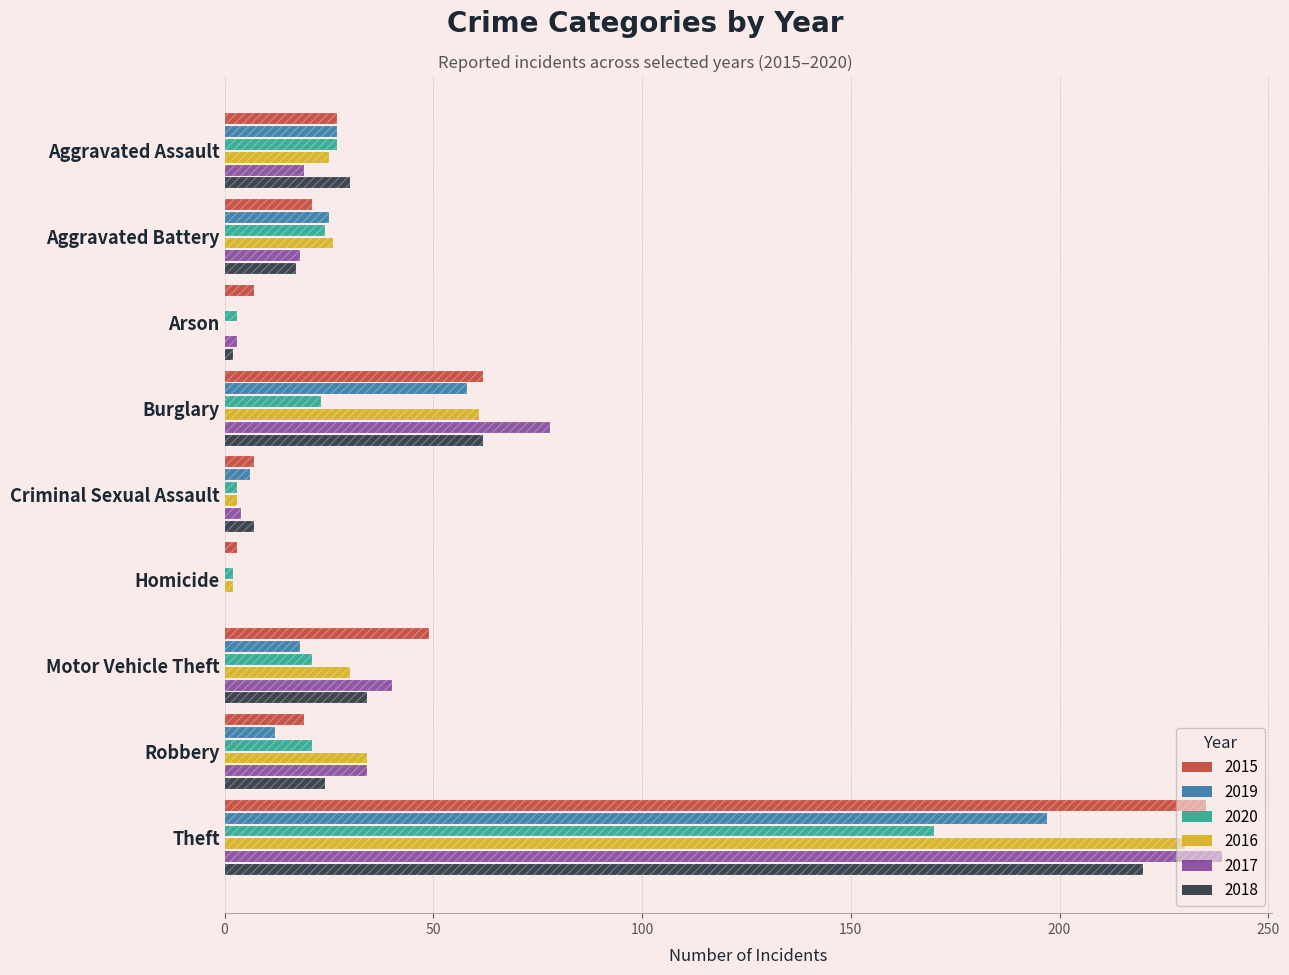

How many bars are there in total?

54